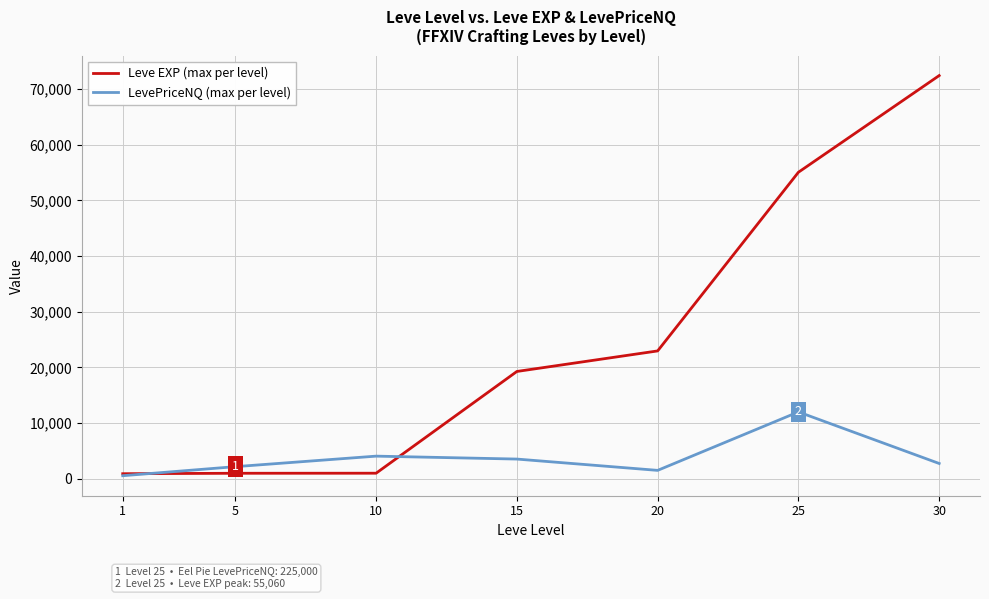

The value of Leve EXP (max per level) at 25 is 55060.0. True or false?

True